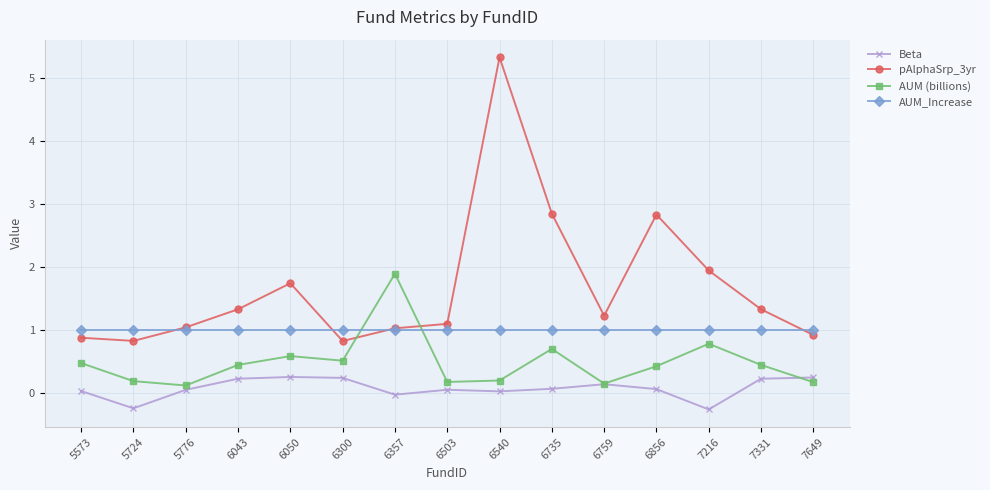

Which series has the largest total across all categories?

pAlphaSrp_3yr